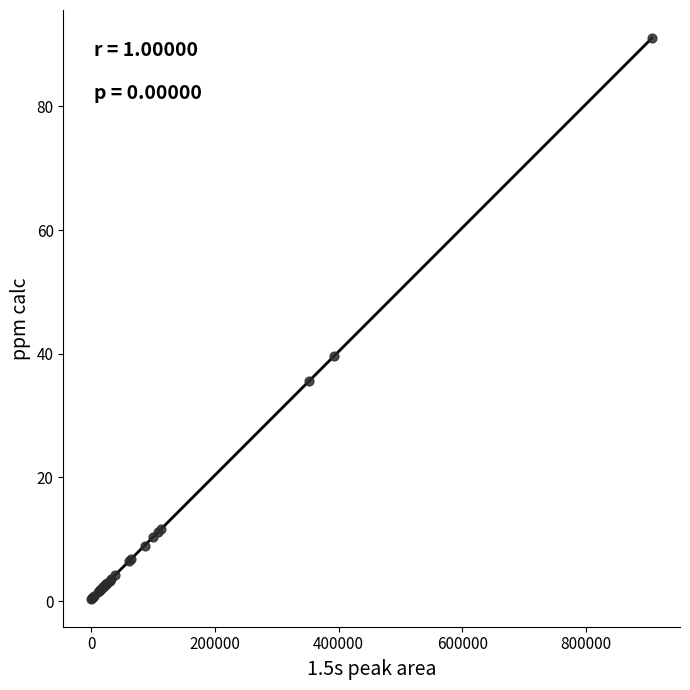

What Y value in the scatter plot is closest to 45?

39.6